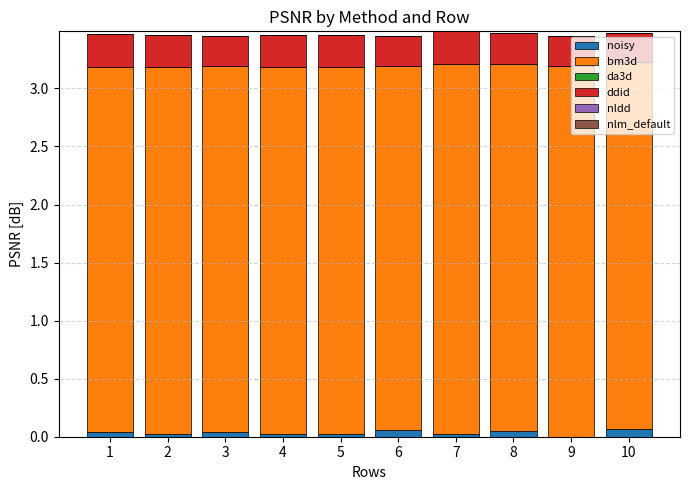

The noisy series shows 0.0 at 3. True or false?

True